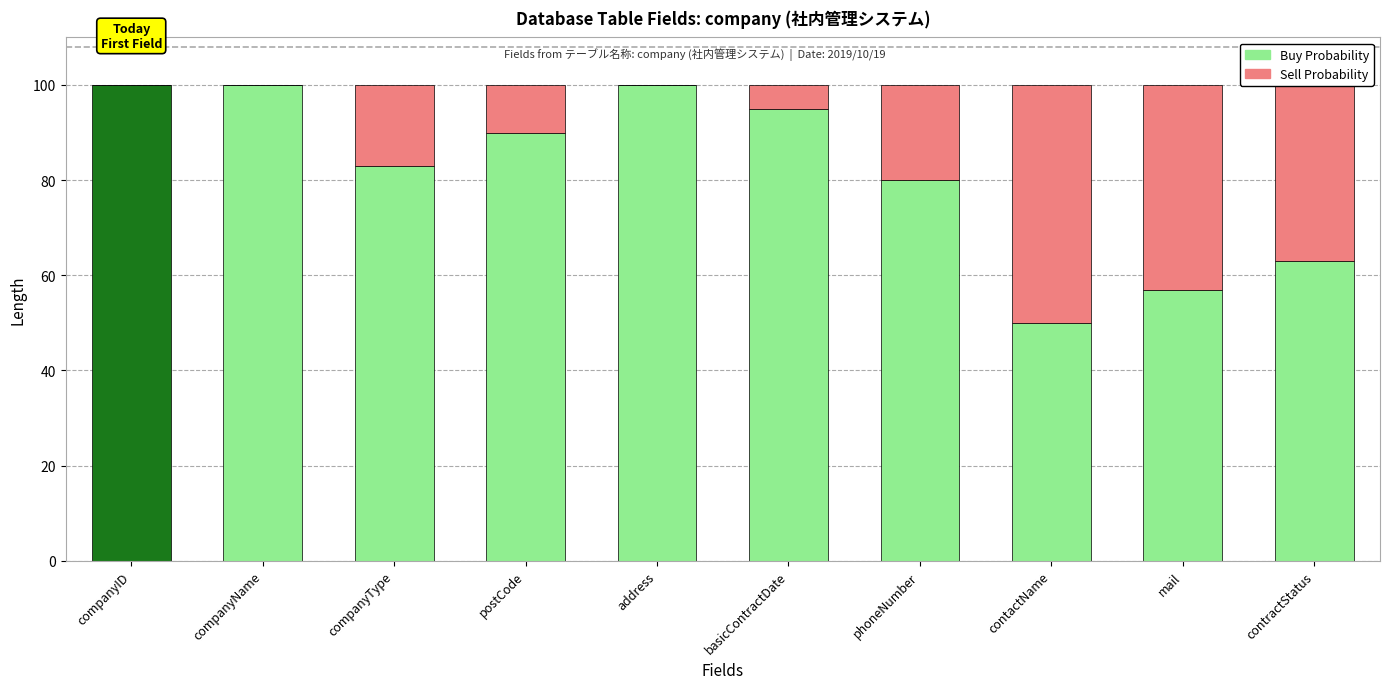

Rank the categories by Buy Probability value from lowest to highest.

contactName, mail, contractStatus, phoneNumber, companyType, postCode, basicContractDate, companyID, companyName, address